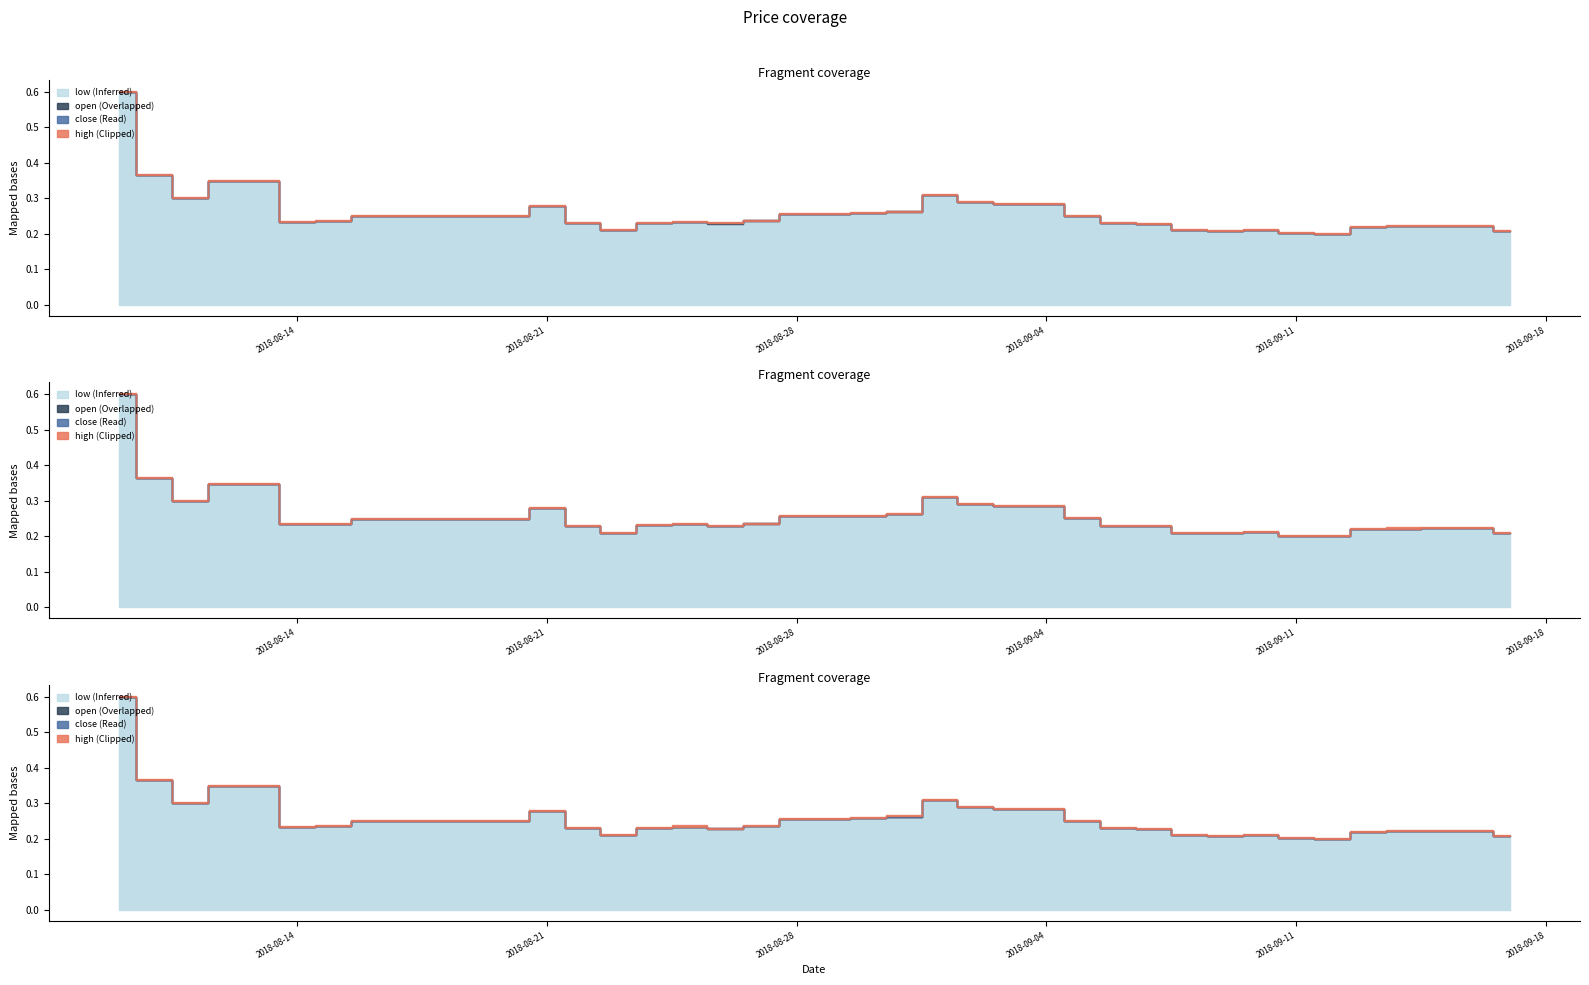

Which series has the widest spread of values?

open